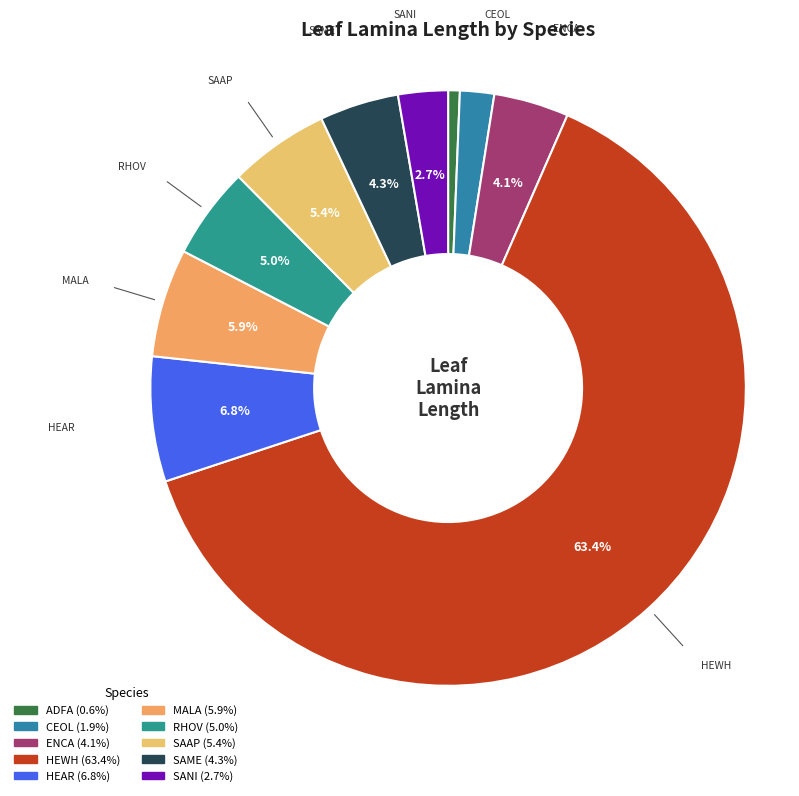

To the nearest percent, what percentage of the pie is RHOV?

5%